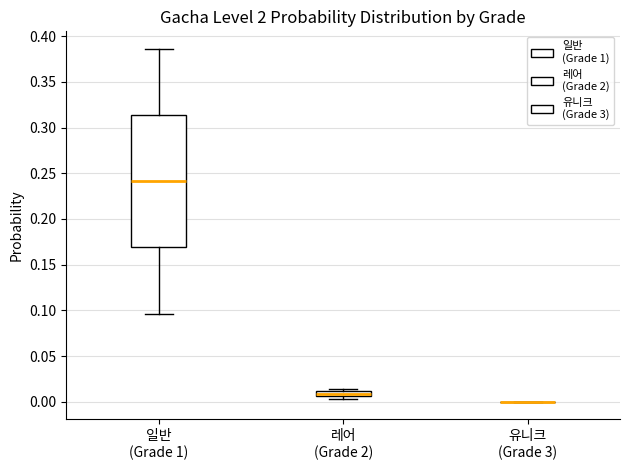

Comparing the boxes themselves (not the whiskers), which one is the tallest?

일반 (Grade 1)